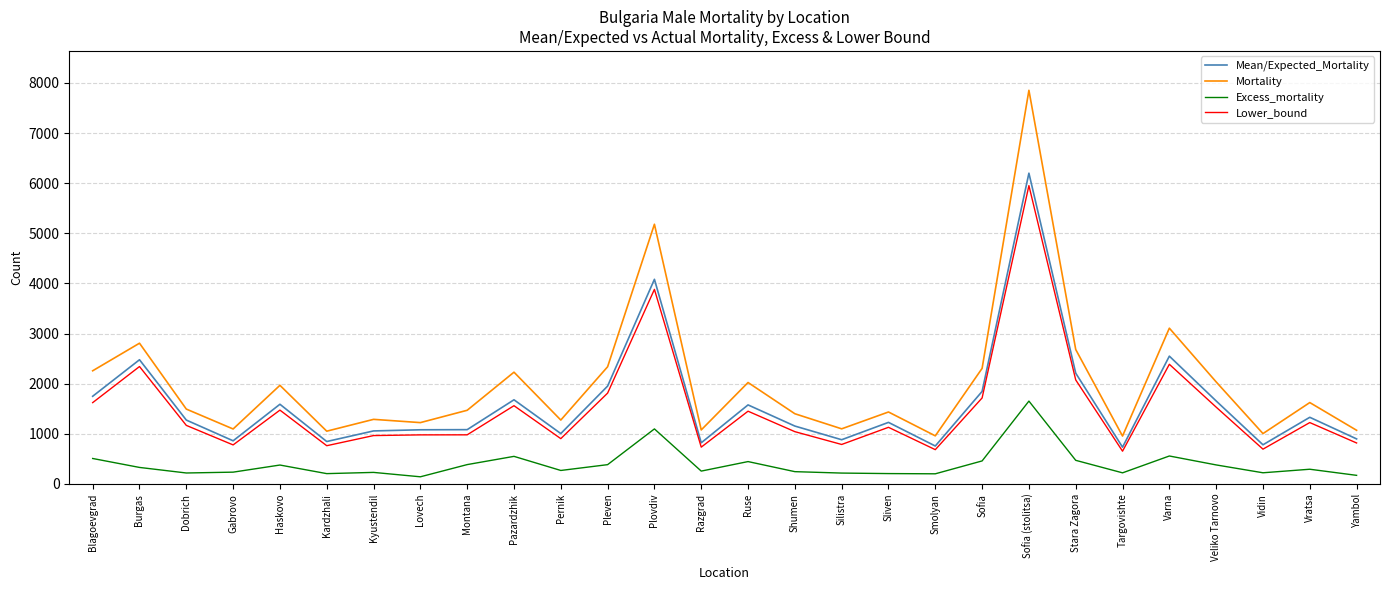

What is the average value of the Mortality series?

2011.6